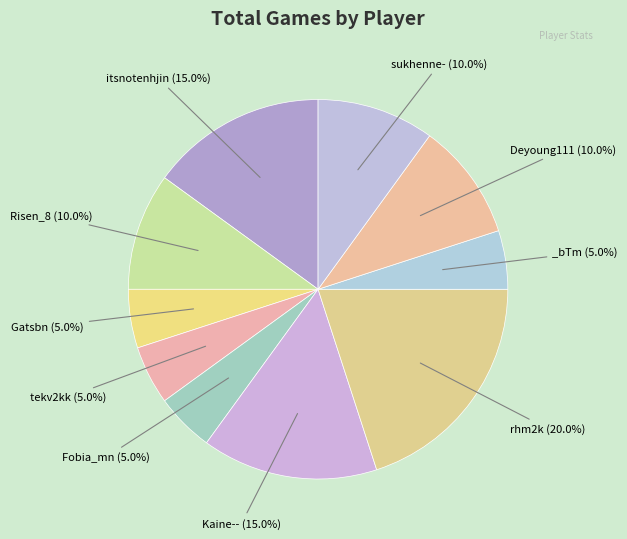

Count the number of slices in the pie.

10